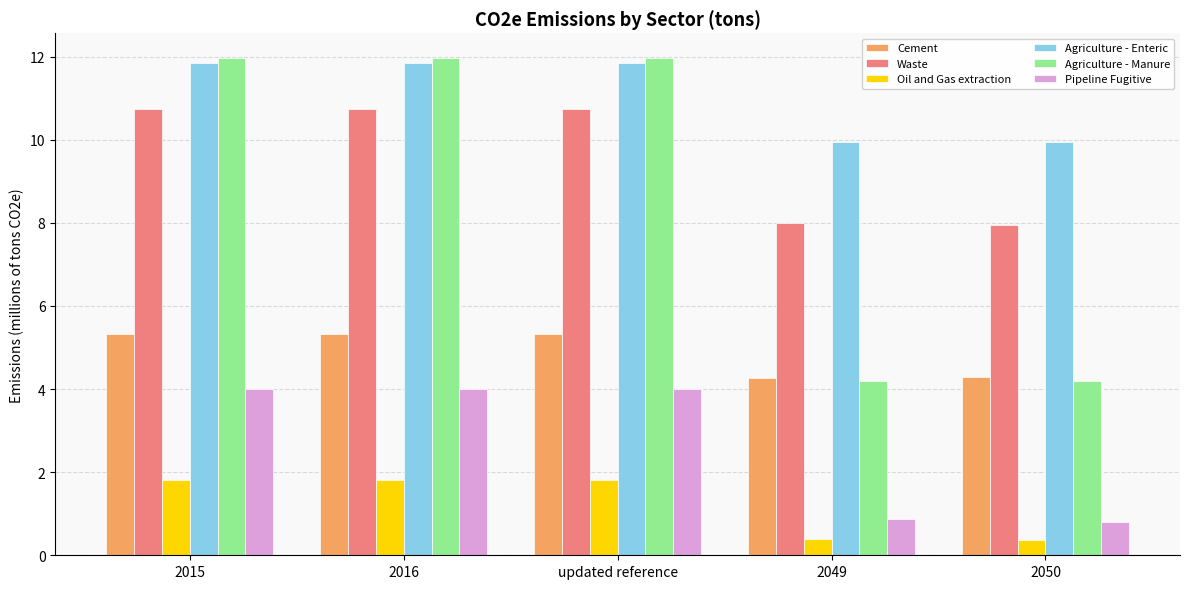

Reading left to right, list all the values displayed in this chart.

Cement: 2015=5.3	2016=5.3	updated reference=5.3	2049=4.3	2050=4.3
Waste: 2015=10.7	2016=10.7	updated reference=10.7	2049=8.0	2050=7.9
Oil and Gas extraction: 2015=1.8	2016=1.8	updated reference=1.8	2049=0.4	2050=0.4
Agriculture - Enteric: 2015=11.8	2016=11.8	updated reference=11.8	2049=10.0	2050=10.0
Agriculture - Manure: 2015=12.0	2016=12.0	updated reference=12.0	2049=4.2	2050=4.2
Pipeline Fugitive: 2015=4.0	2016=4.0	updated reference=4.0	2049=0.9	2050=0.8